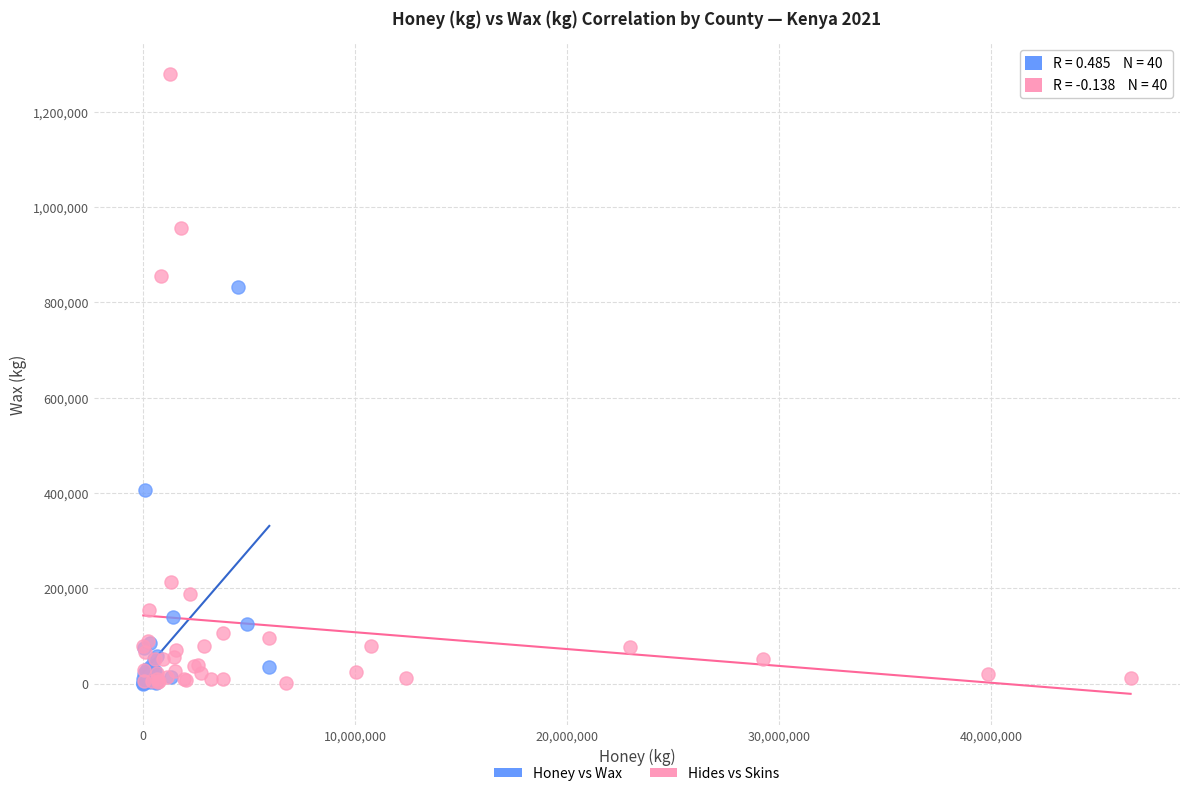

Which series contains the highest Y value?

Hides vs Skins